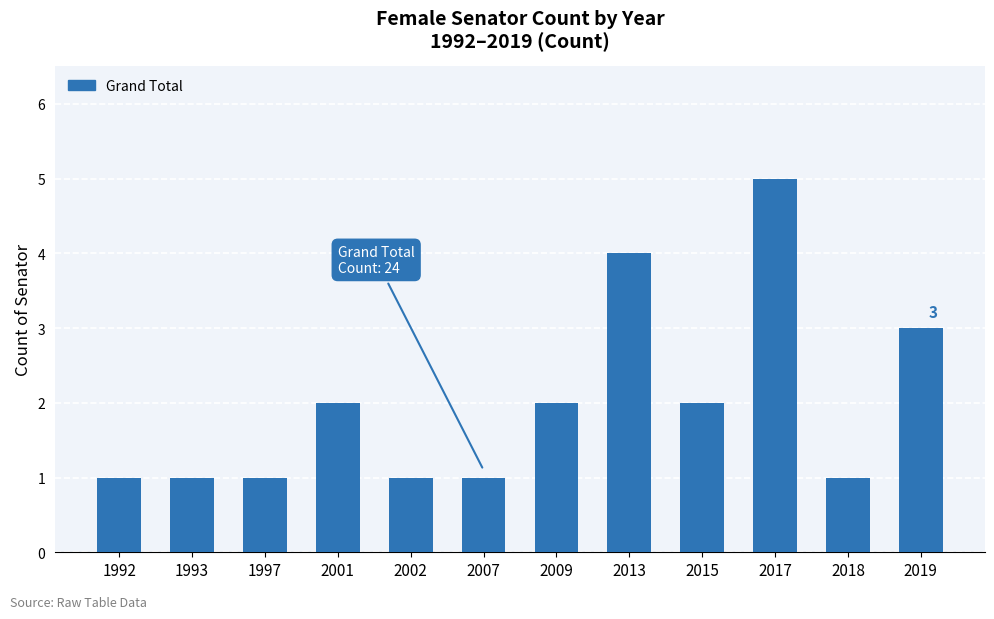

What is the sum of the values at 1992 and 2009?

3